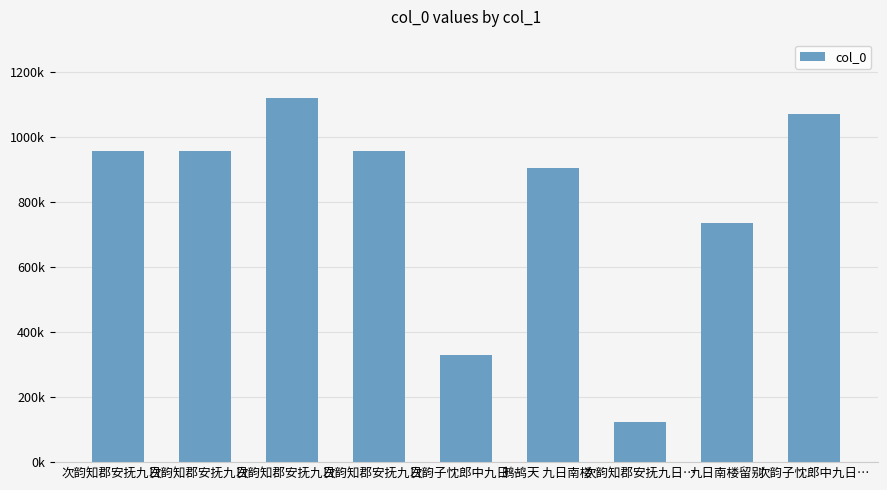

Does the chart contain stacked bars?

No